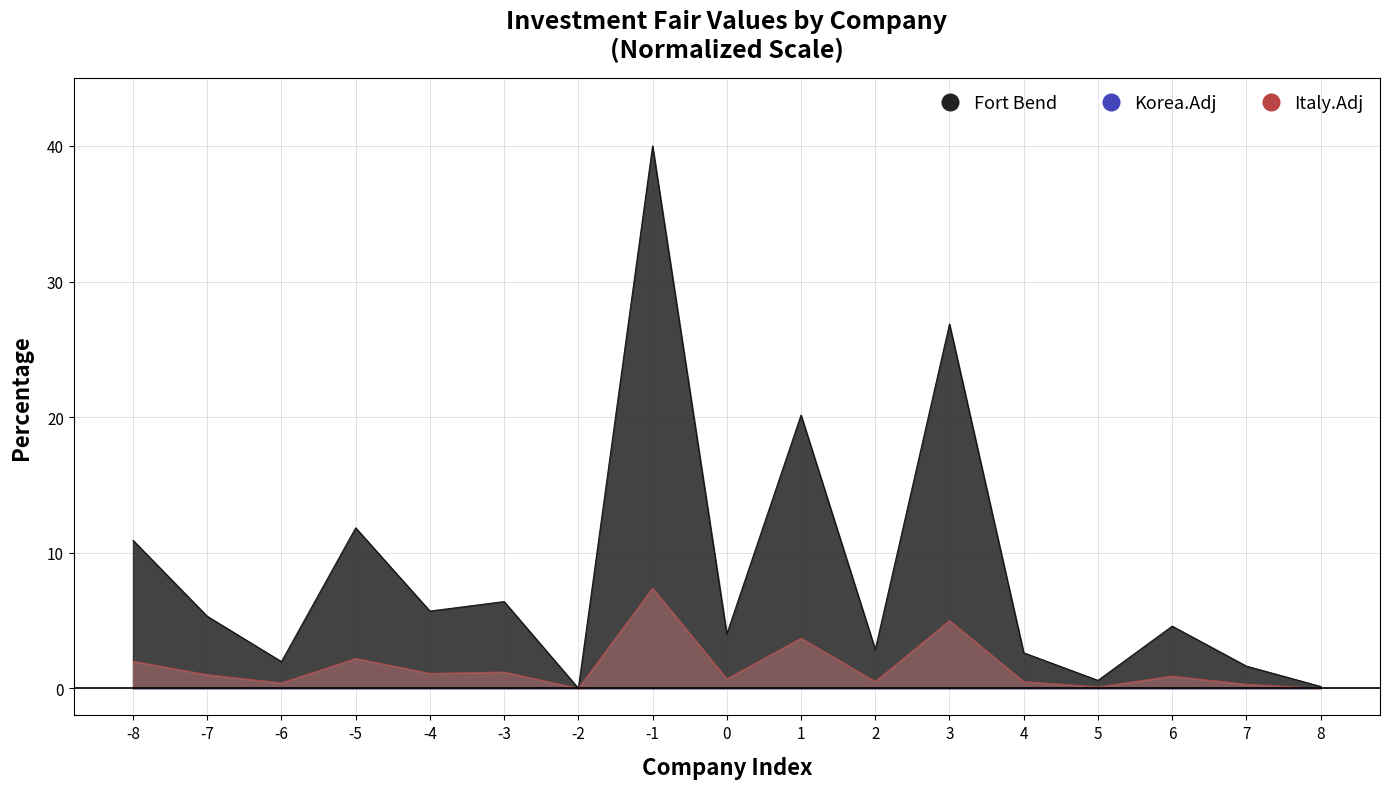

How many data points does each series have?

17